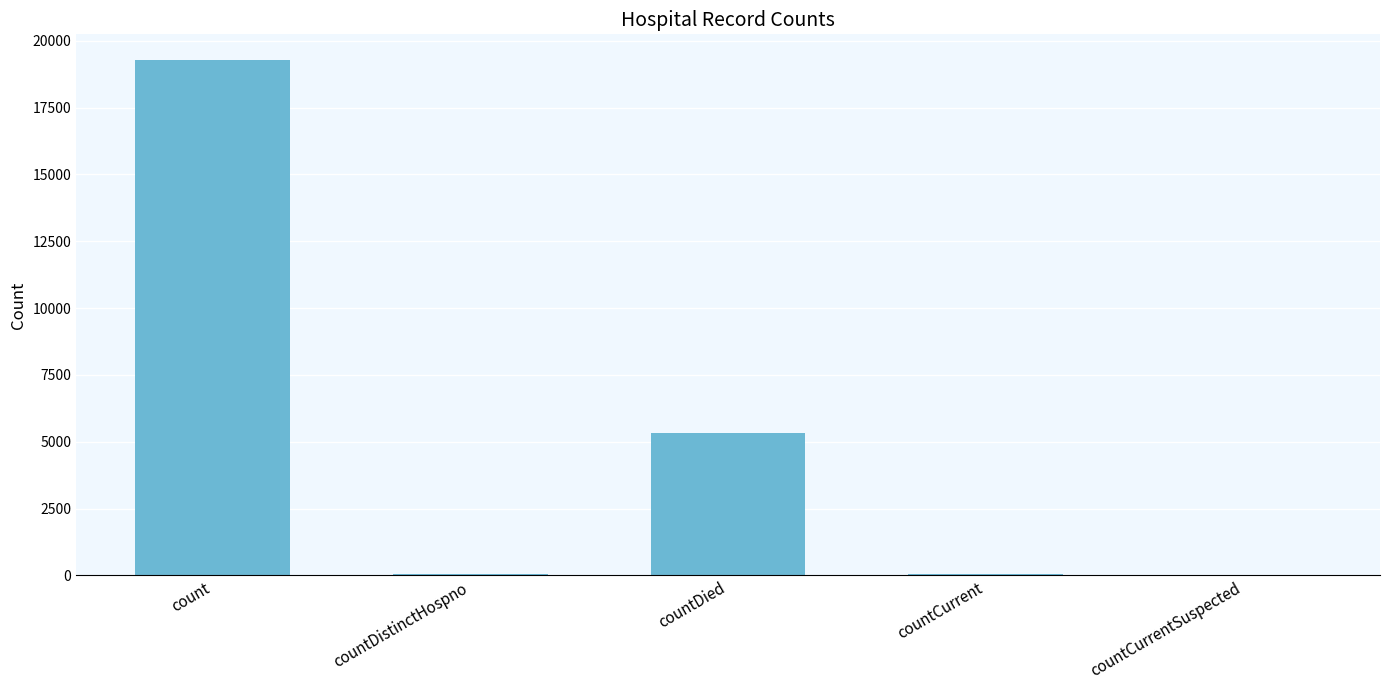

Between count and countDied, which is larger?

count